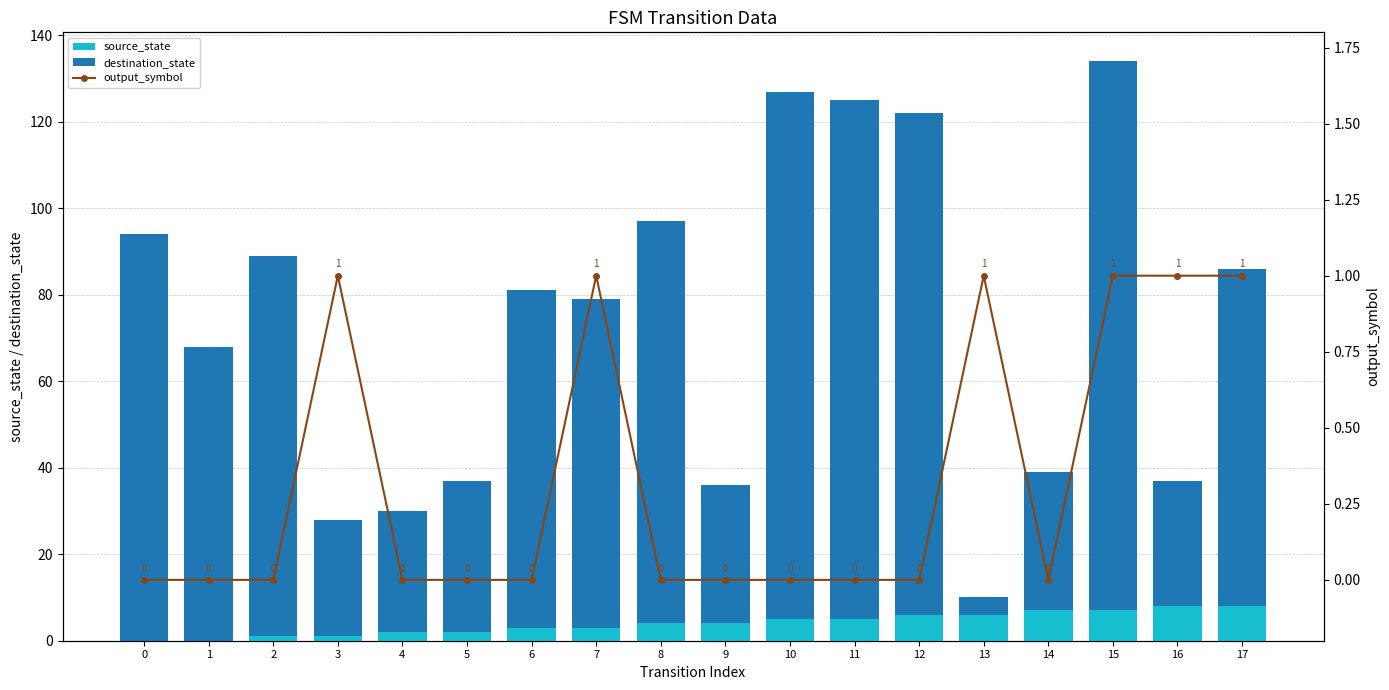

The value of source_state at 11 is 5. True or false?

True